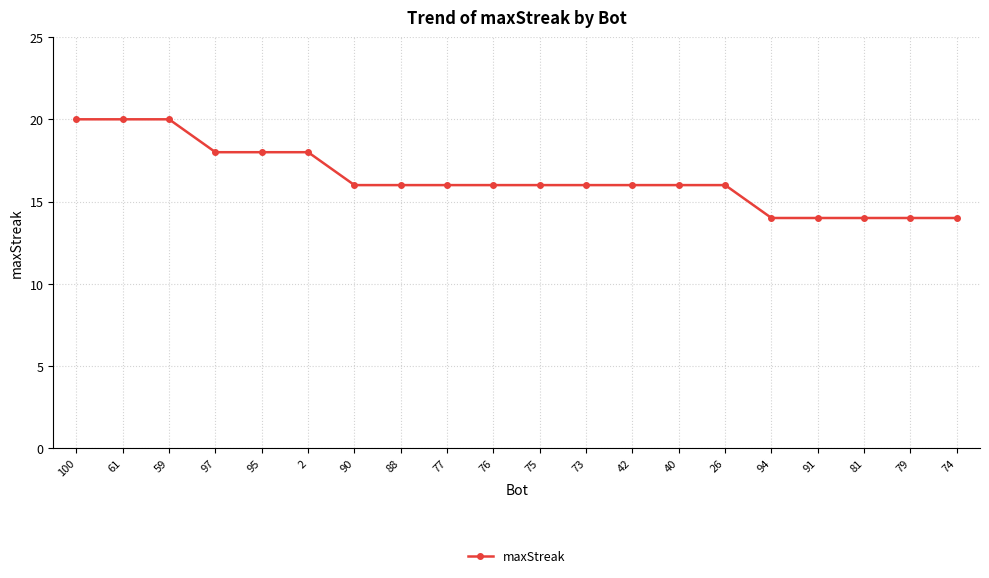

What is the label of the 6th point from the right?

26